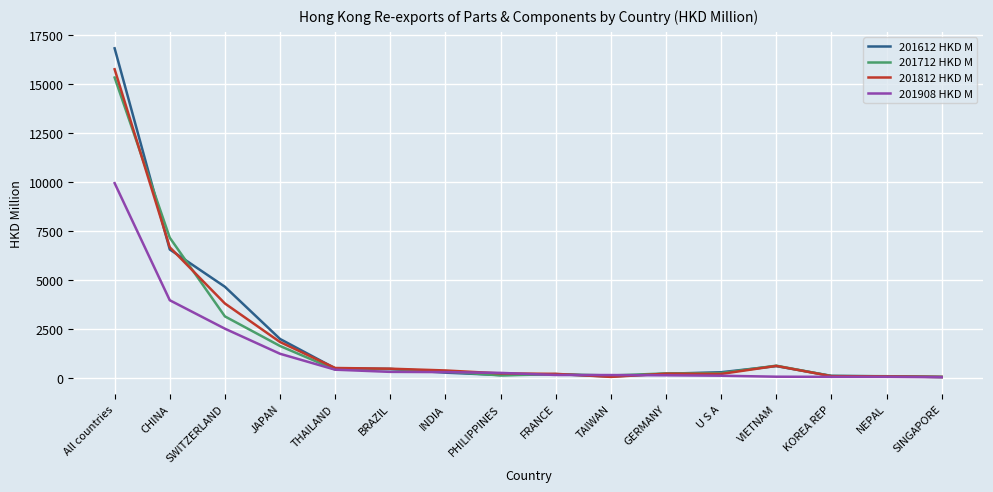

What is the highest value of the 201612 HKD M series?

16809.8